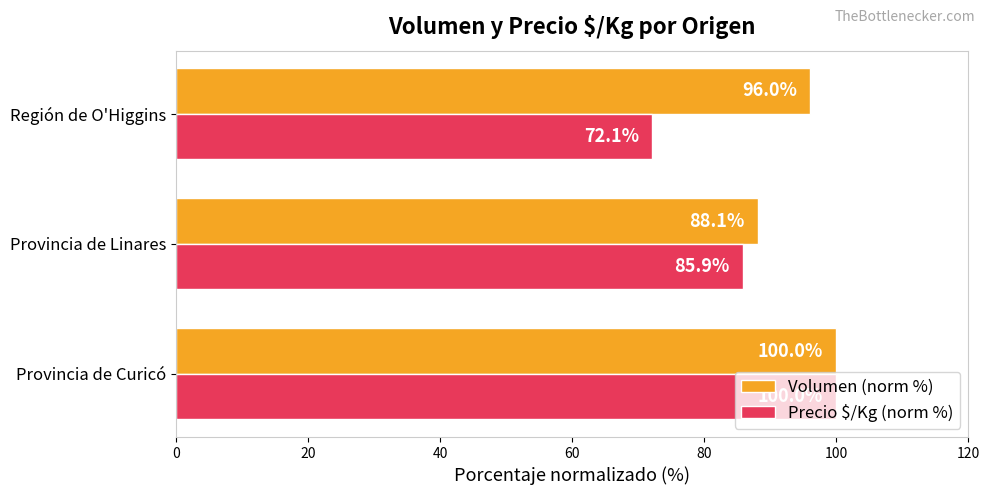

Is it true that Volumen (norm %) equals 100.0 at Provincia de Curicó?

True